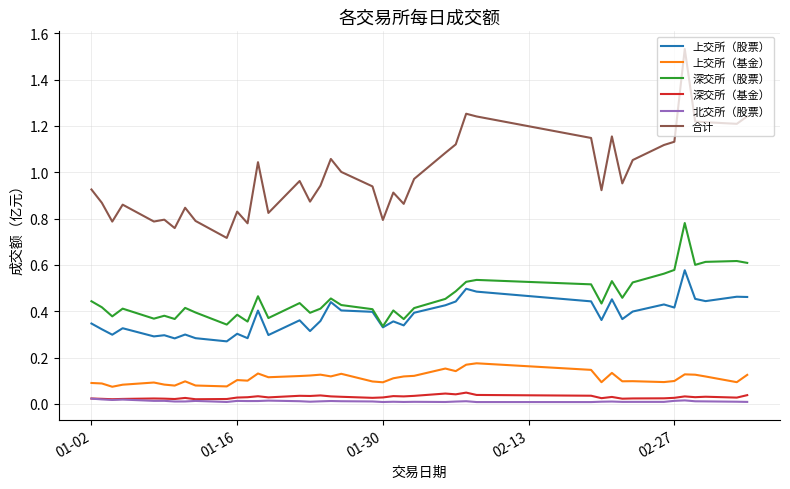

True or false: 合计 and 深交所（股票） intersect in this chart.

False